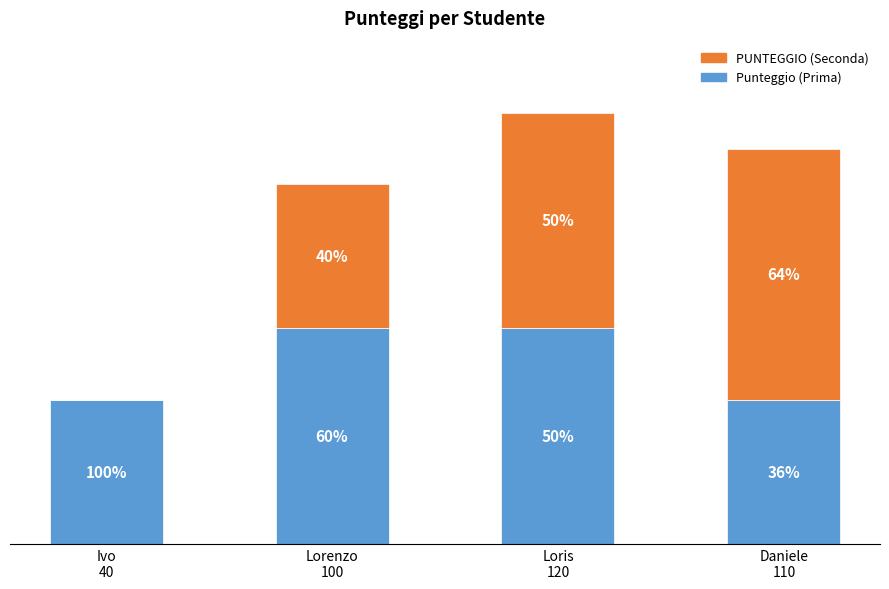

Are the bars grouped side by side (vs. stacked)?

No